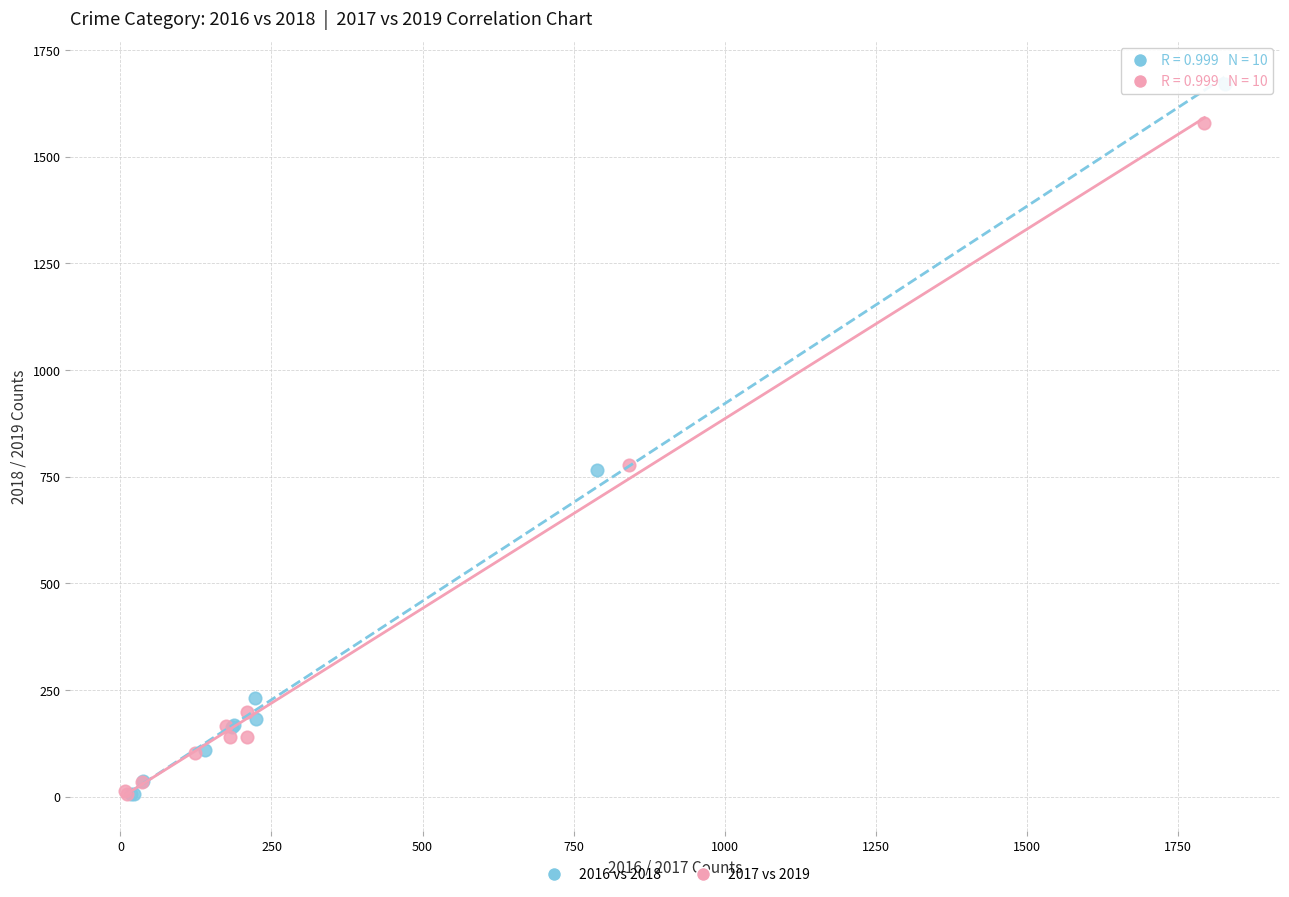

Which series contains the highest Y value?

2016 vs 2018